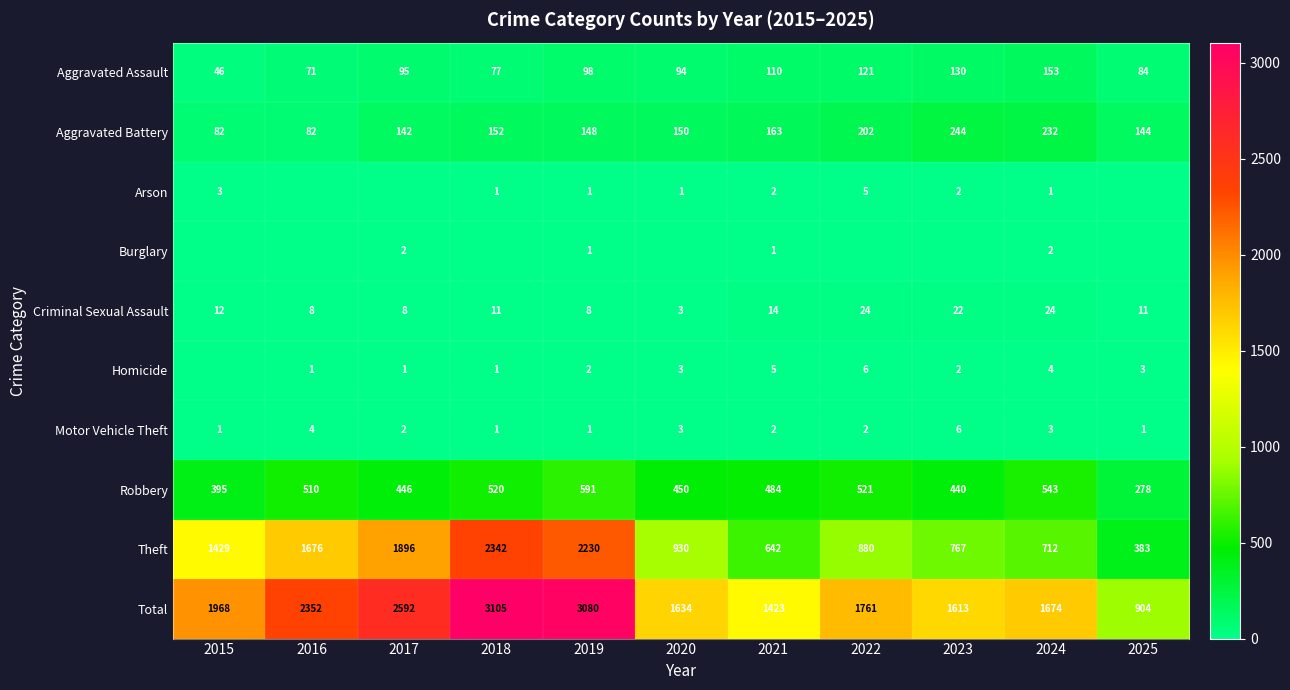

What is the sum of the Theft values at 2022 and 2017?

2776